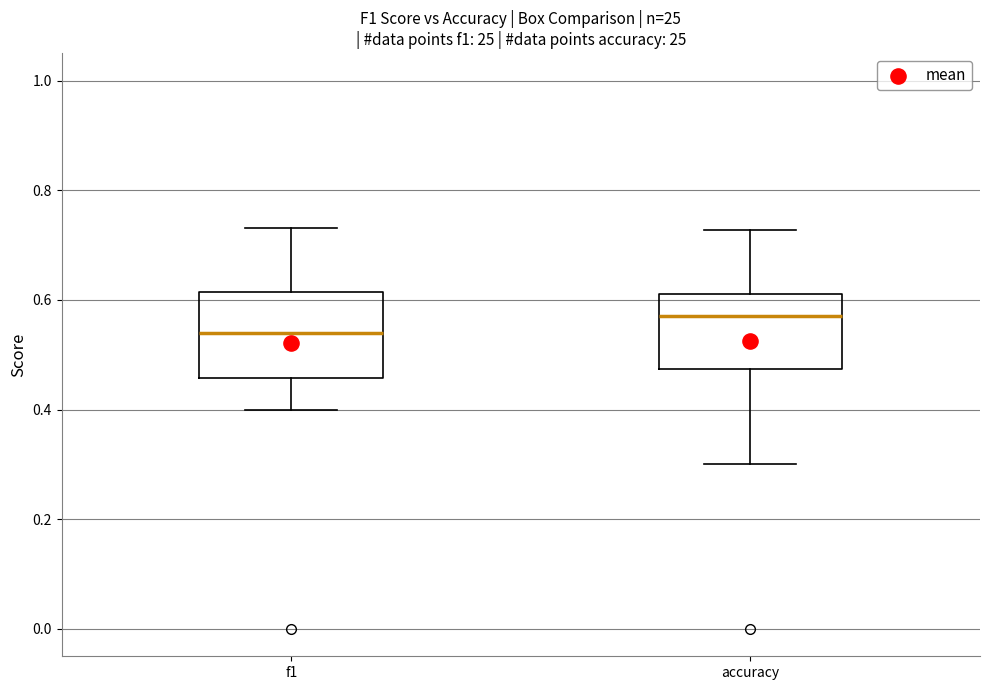

Which box has the highest median line?

accuracy